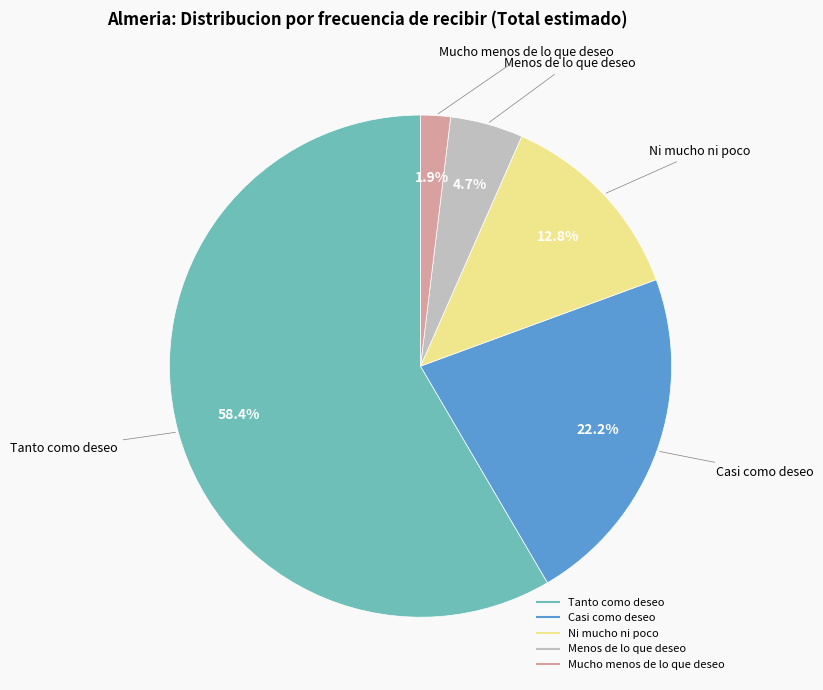

How much of the chart is everything except Casi como deseo?

77.8%